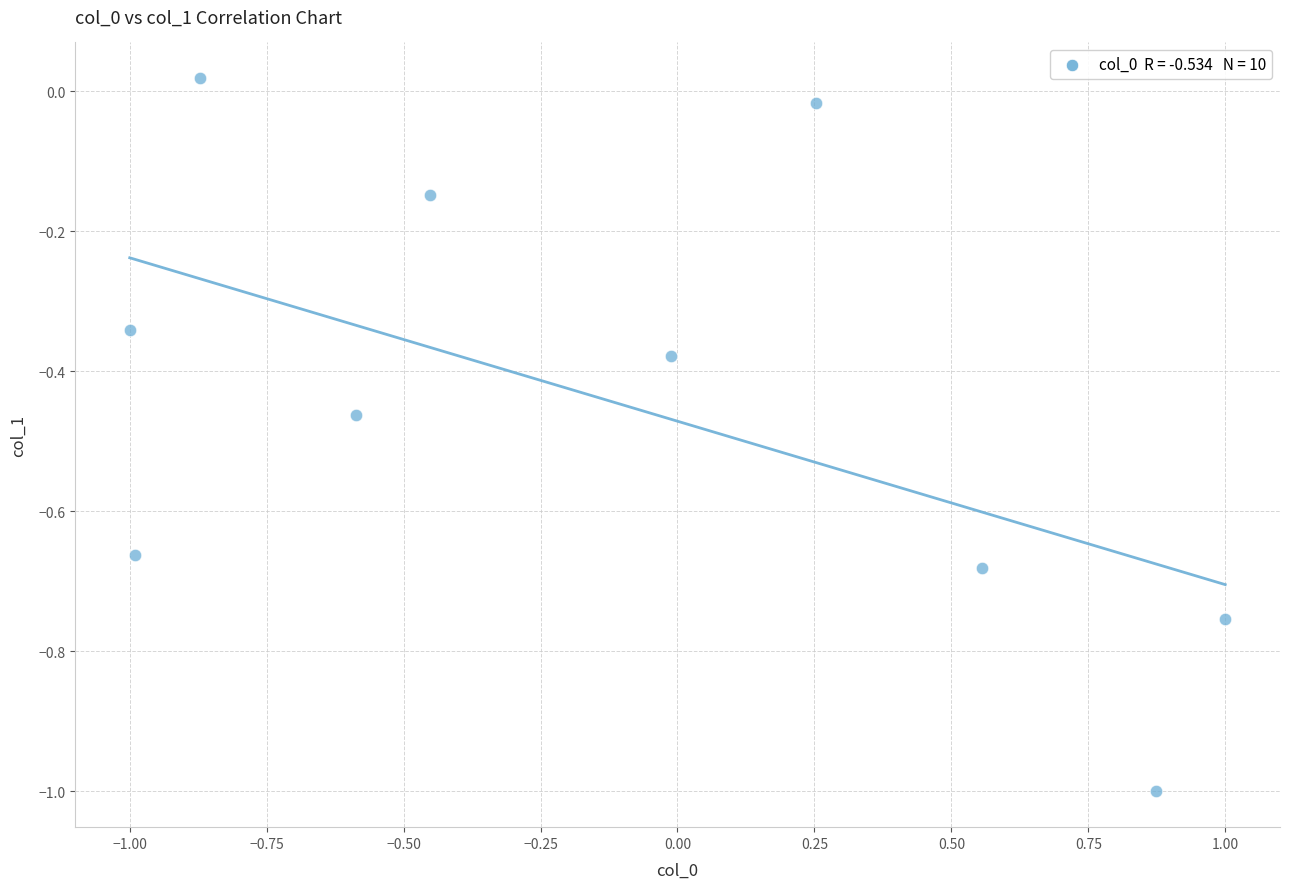

What is the range of X values (max minus min)?

2.0